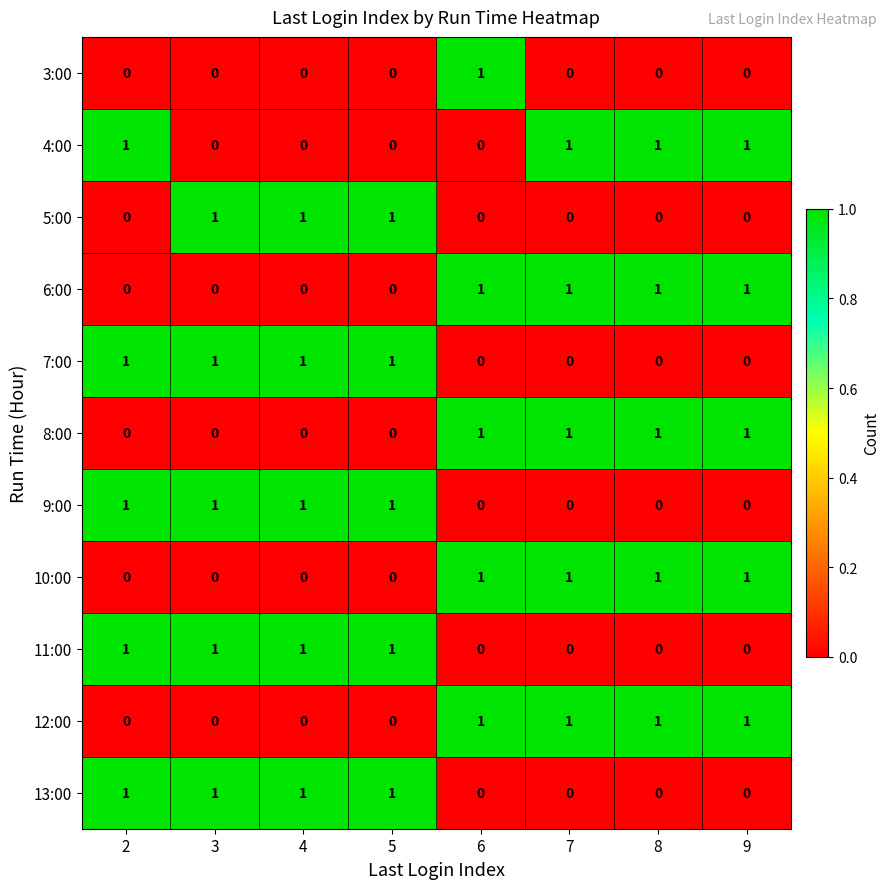

True or false: 12:00 has a value of 1 at 3.

False